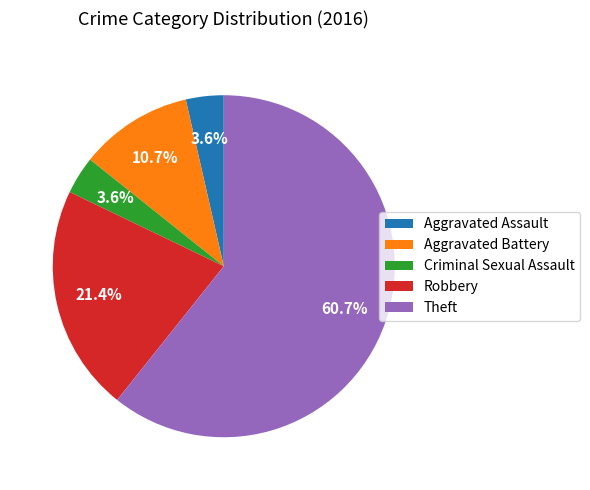

Count the number of slices in the pie.

5